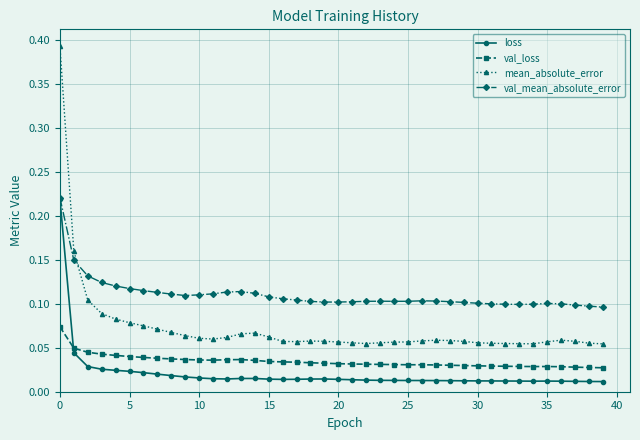

True or false: mean_absolute_error and val_loss cross at least once.

False